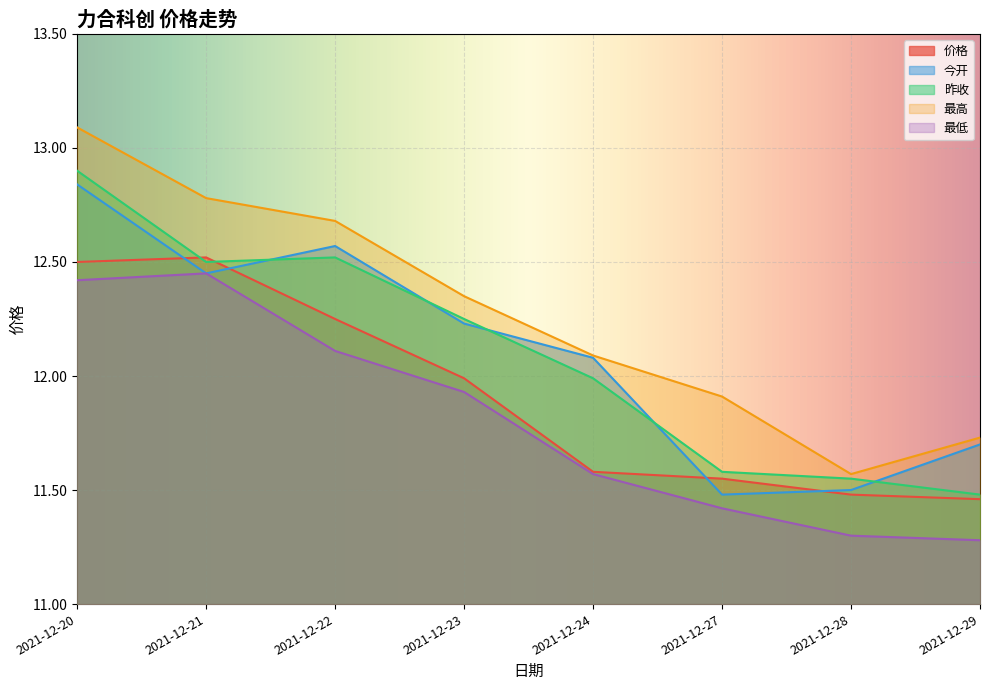

Which category has the lowest value in the 昨收 series?

2021-12-29